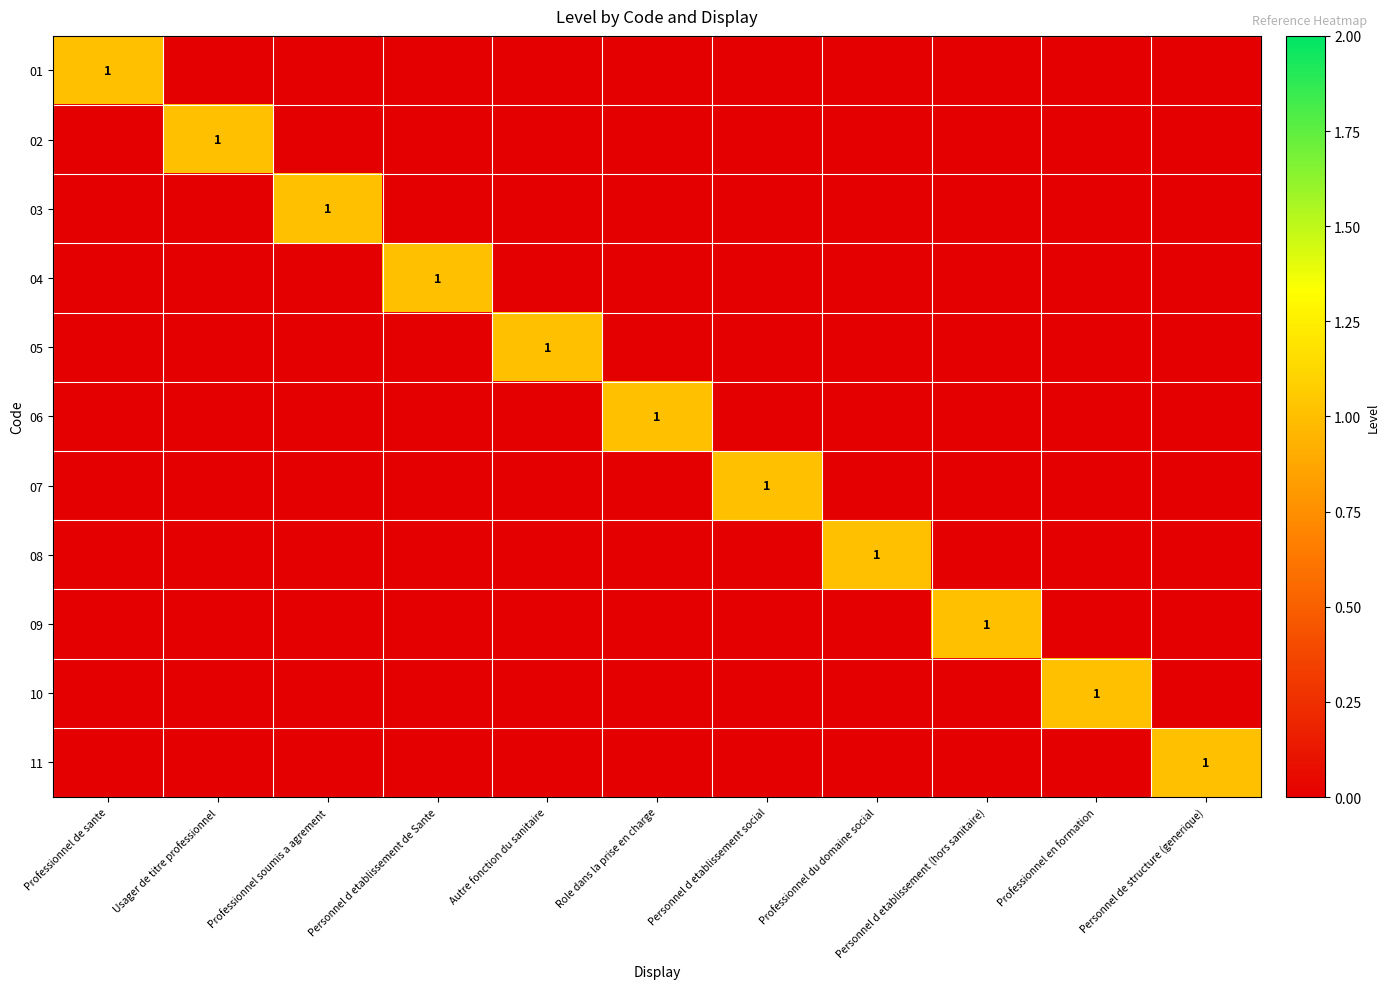

What is the spread (max minus min) of values at Usager de titre professionnel?

1